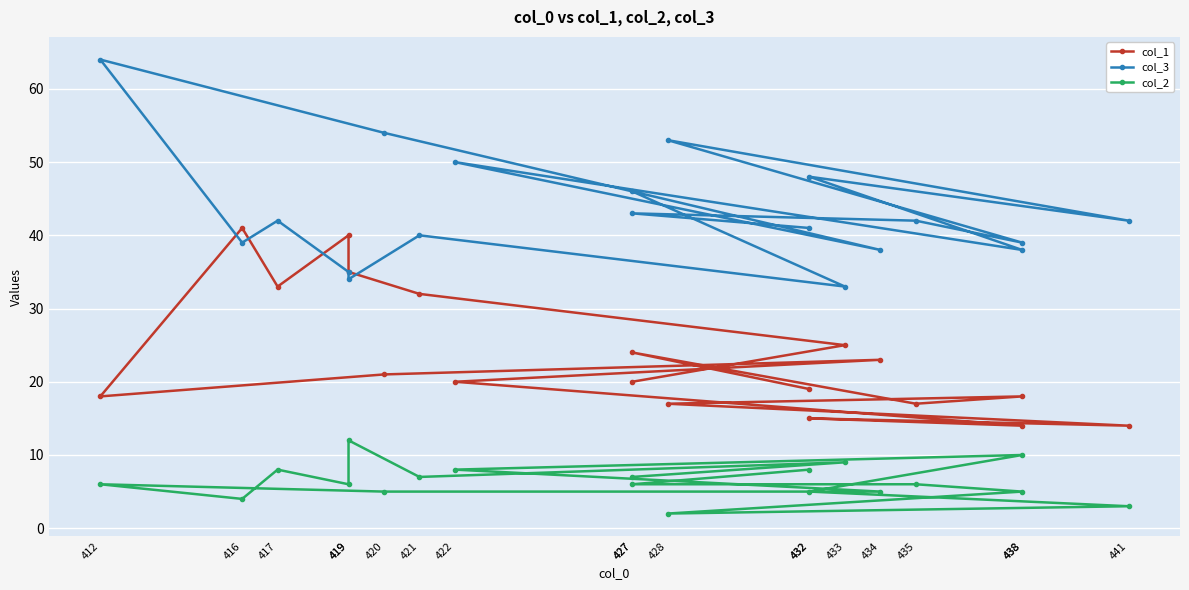

What is the difference between the highest and lowest values at 421?

33